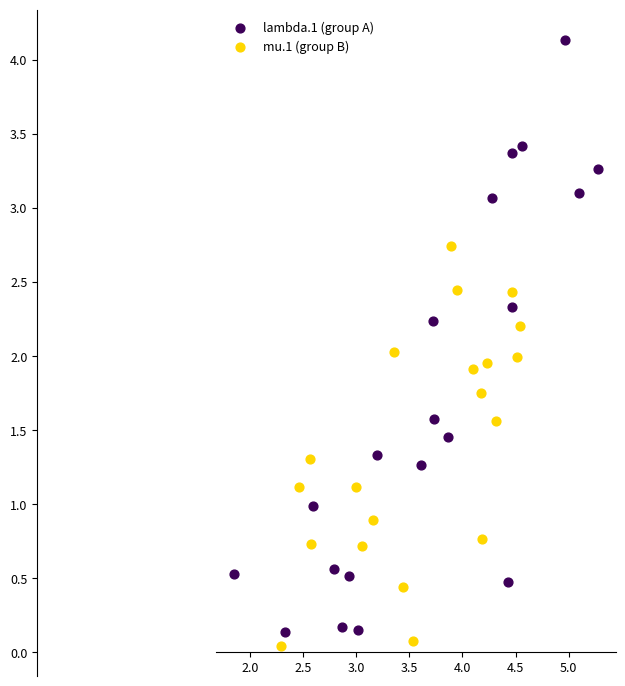

Which series has the widest spread of Y values?

lambda.1 (group A)